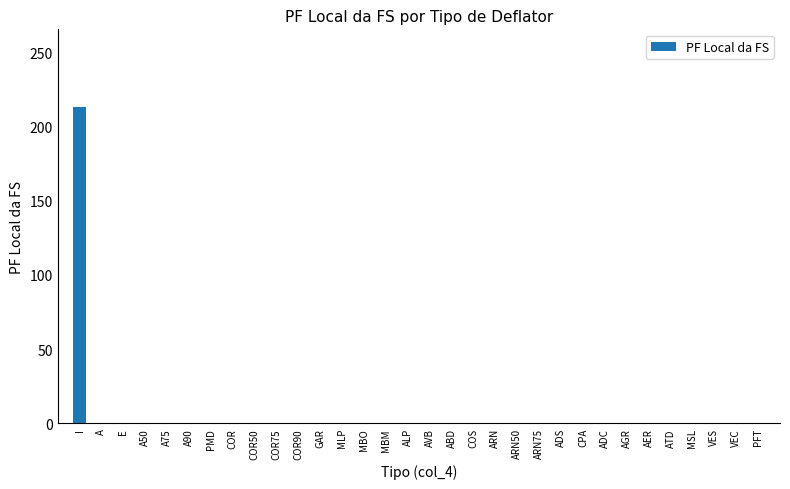

Which category has the highest value across all series?

I